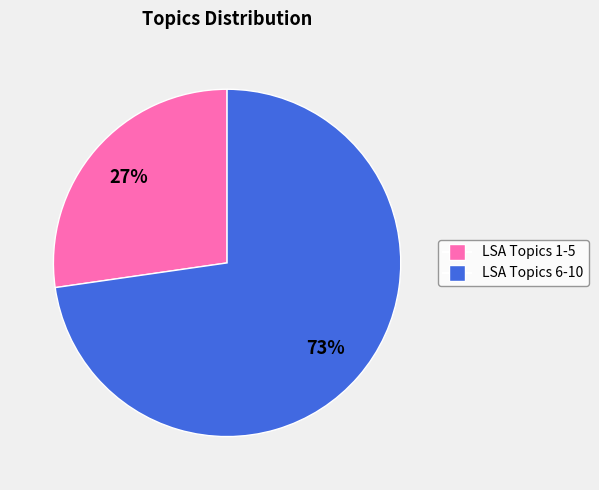

To the nearest percent, what is the average slice percentage?

50%